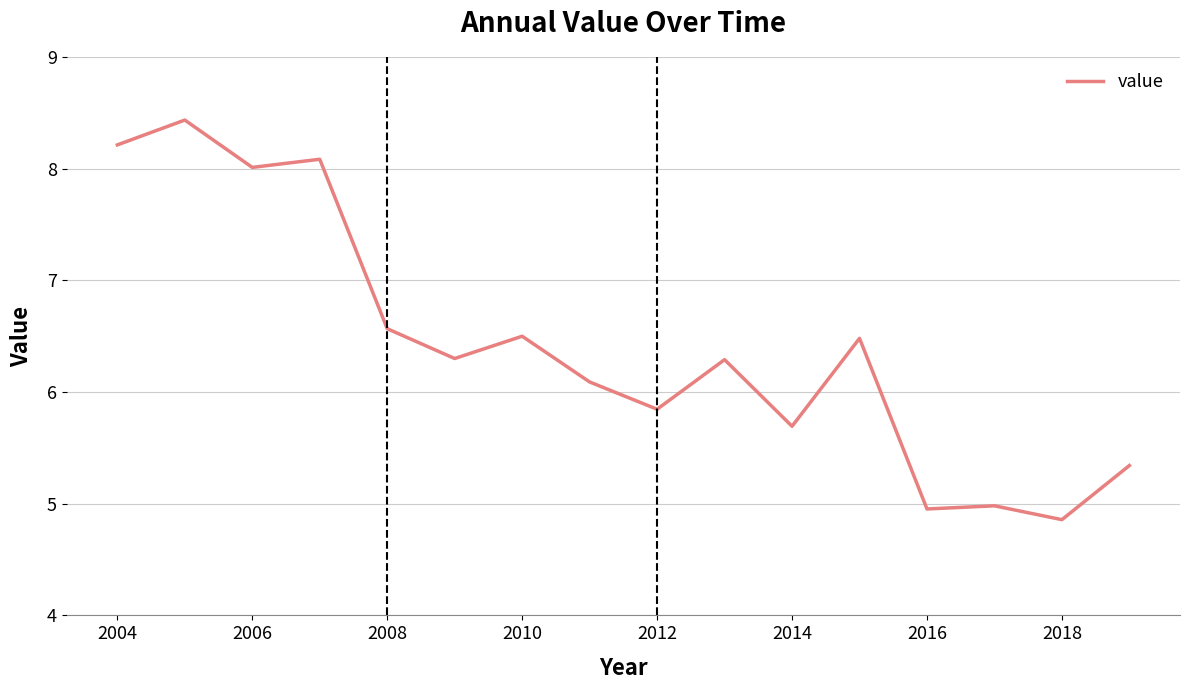

What is the difference between the maximum and minimum values?

3.6